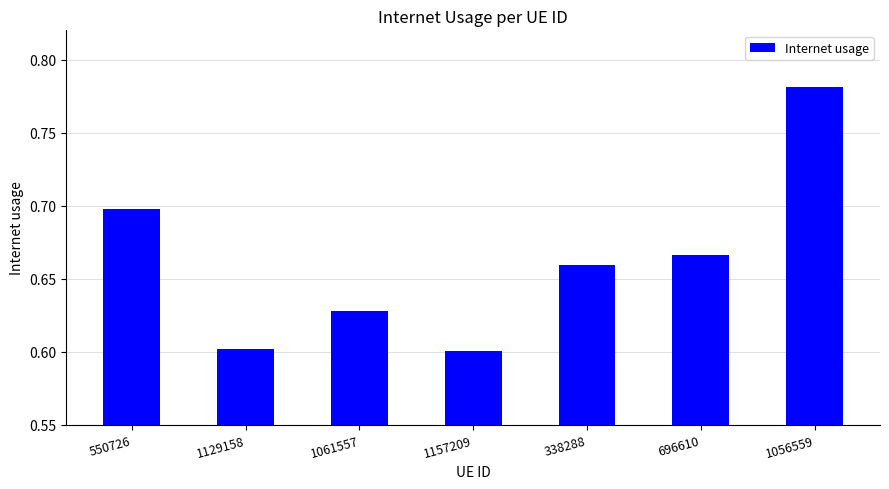

How many data points does each series have?

7